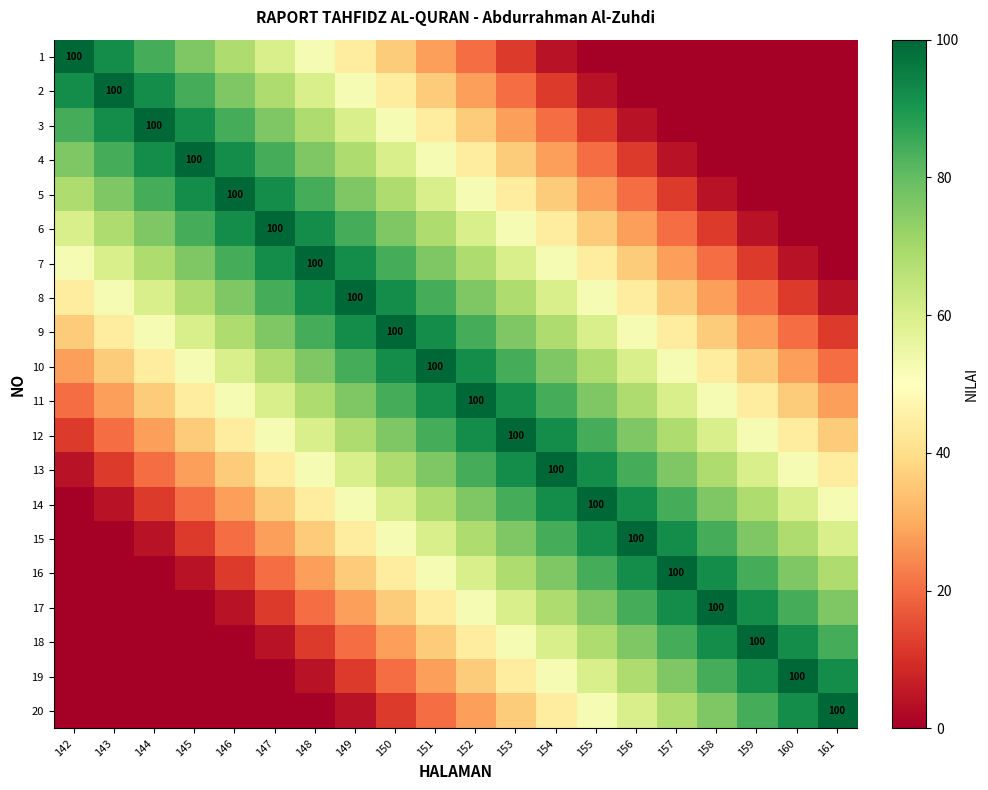

Is it true that 8 equals 100 at 149?

True